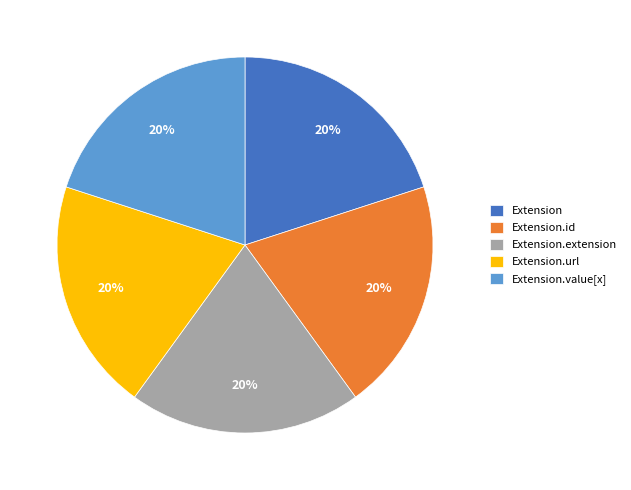

To the nearest percent, what percentage of the pie is Extension.value[x]?

20%